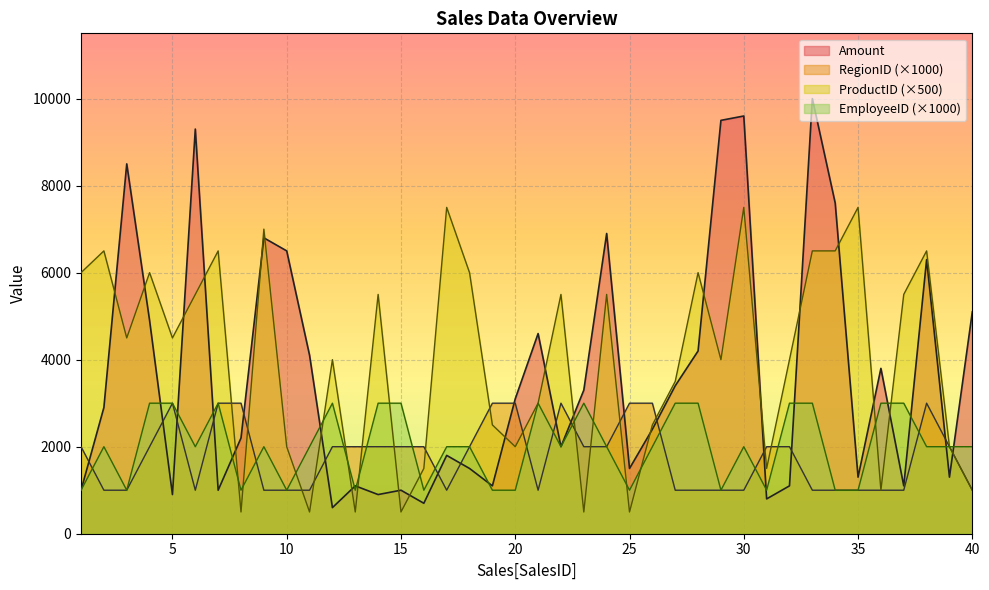

Reading right to left, transcribe all the data shown in this chart.

Amount: 5100	1300	6300	1100	3800	1300	7600	10000	1100	800	9600	9500	4200	3400	2400	1500	6900	3300	2000	4600	3100	1100	1500	1800	700	1000	900	1100	600	4100	6500	6800	2200	1000	9300	900	4900	8500	2900	1000
RegionID: 1000	2000	3000	1000	1000	1000	1000	1000	2000	2000	1000	1000	1000	1000	3000	3000	2000	2000	3000	1000	3000	3000	2000	1000	2000	2000	2000	2000	2000	1000	1000	1000	3000	3000	1000	3000	2000	1000	1000	2000
ProductID: 1000	2000	6500	5500	1000	7500	6500	6500	4000	1500	7500	4000	6000	3500	2500	500	5500	500	5500	3000	2000	2500	6000	7500	1500	500	5500	500	4000	500	2000	7000	500	6500	5500	4500	6000	4500	6500	6000
EmployeeID: 2000	2000	2000	3000	3000	1000	1000	3000	3000	1000	2000	1000	3000	3000	2000	1000	2000	3000	2000	3000	1000	1000	2000	2000	1000	3000	3000	1000	3000	2000	1000	2000	1000	3000	2000	3000	3000	1000	2000	1000